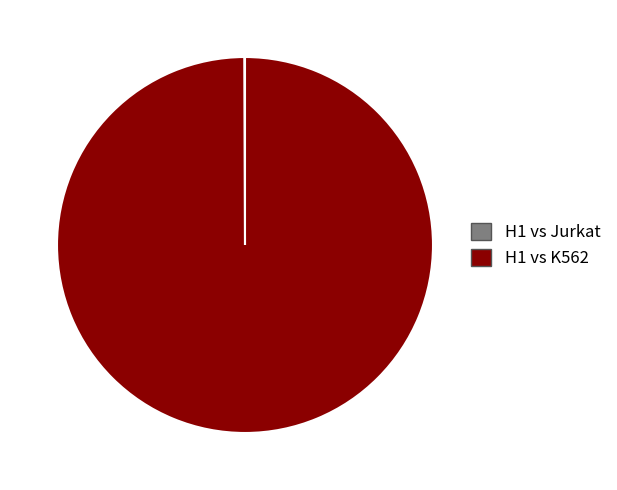

Is it true that H1 vs K562 is 100% of the pie?

True